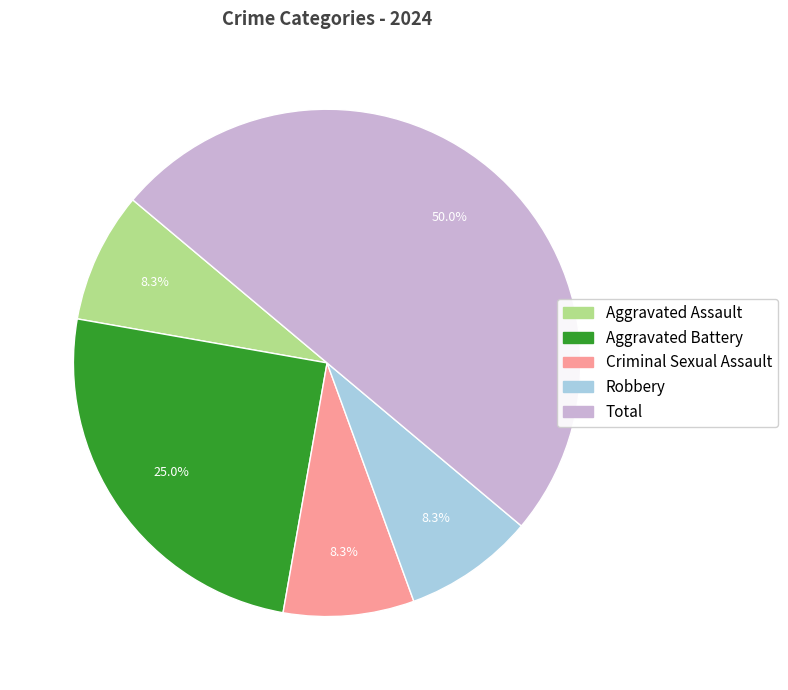

To the nearest percent, what is the combined percentage of Robbery and Aggravated Assault?

17%